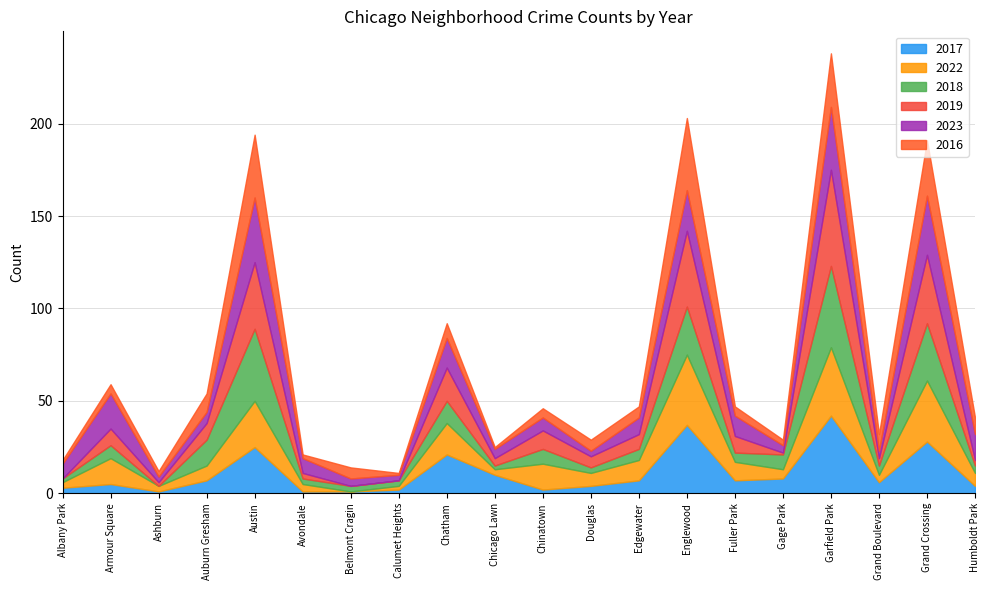

Which label corresponds to the smallest value in the chart?

Belmont Cragin